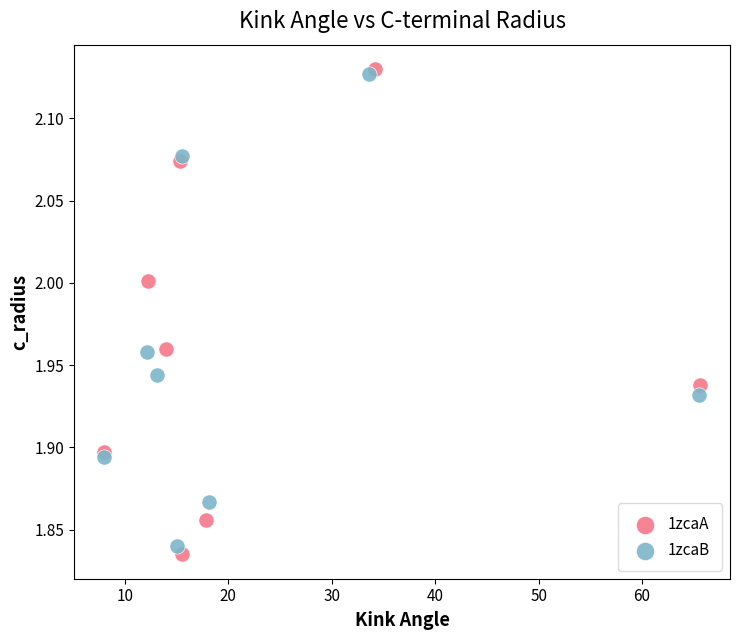

Which series contains the lowest Y value?

1zcaA